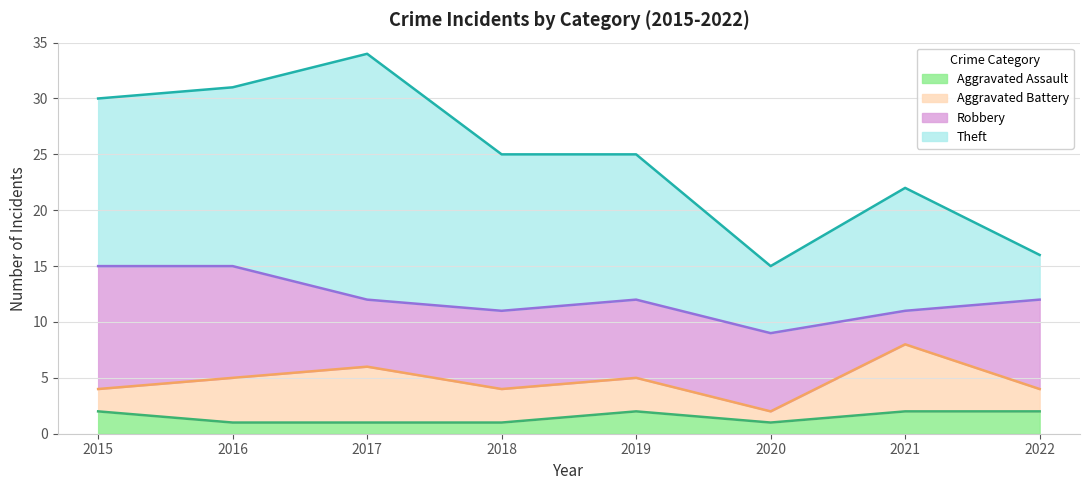

What is the value of the Aggravated Assault point at the 6th from the left?

1